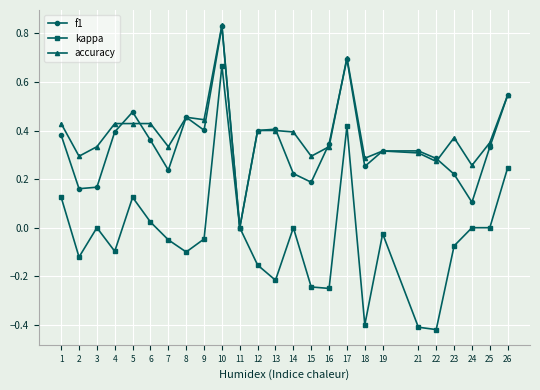

What is the sum of all accuracy values?

9.6